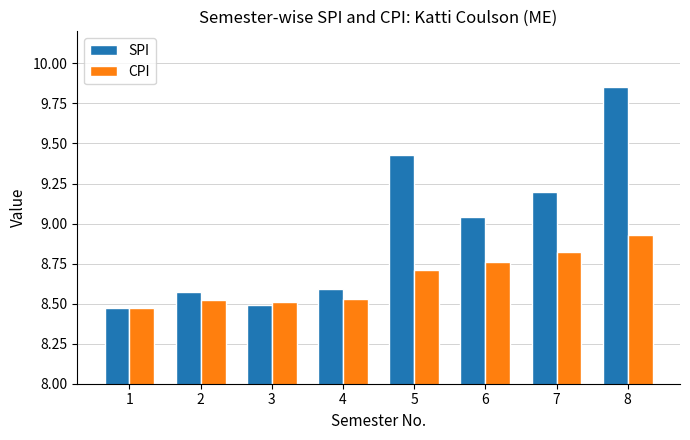

At how many categories does at least one series exceed 8?

8